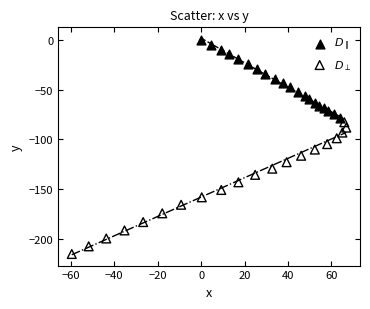

Which series contains the highest Y value?

$D_{\parallel}$